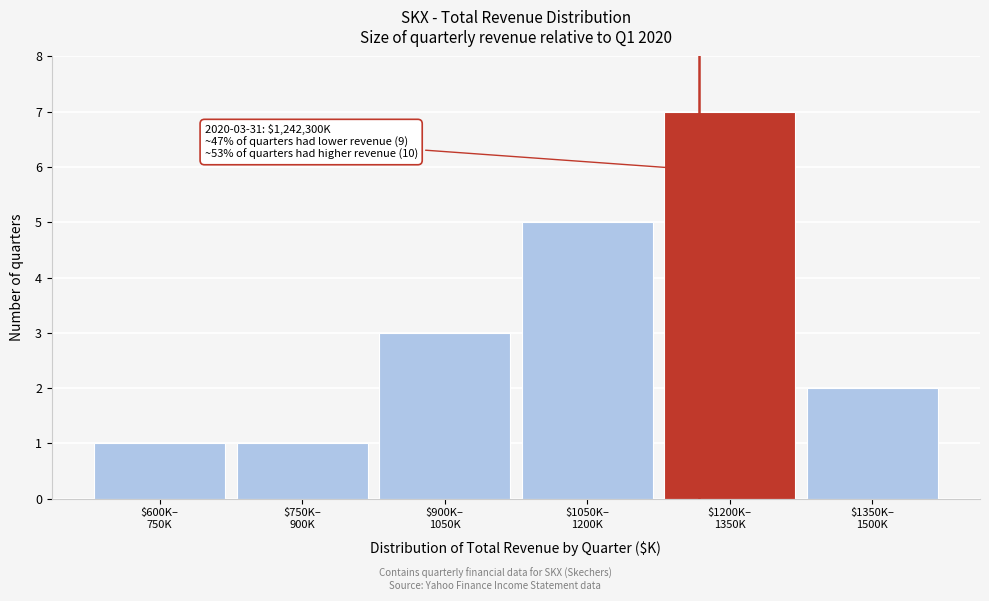

Reading left to right, extract all data points from this chart.

1	1	3	5	7	2